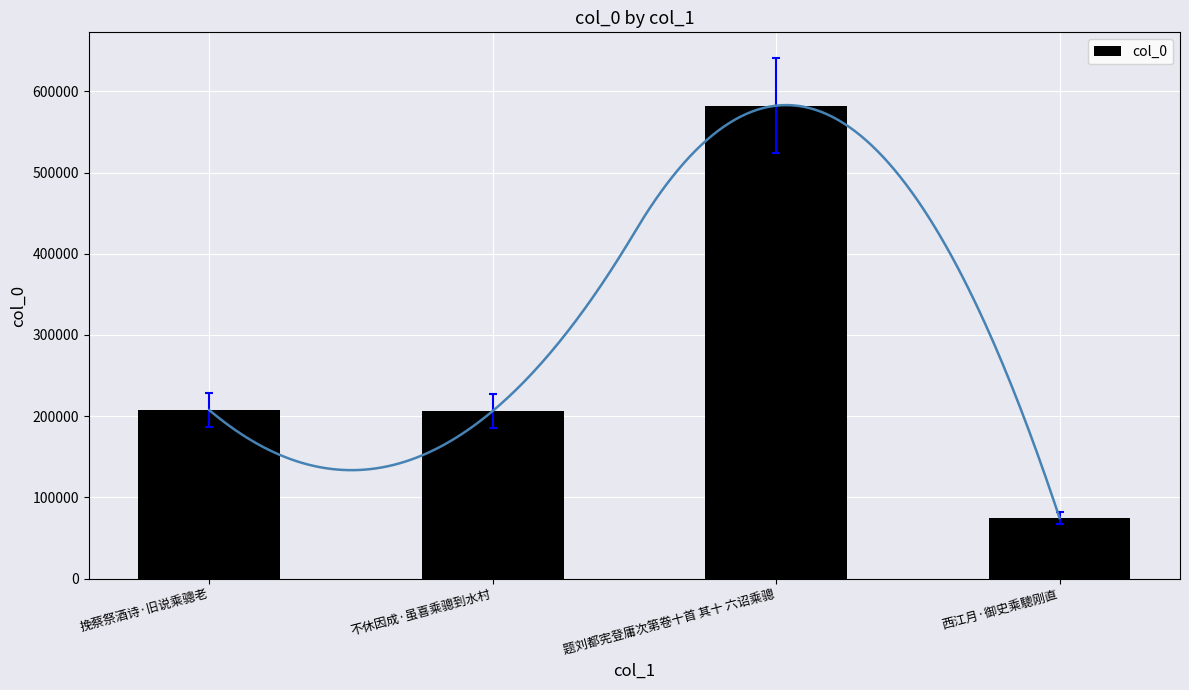

The value at 题刘都宪登庸次第卷十首 其十 六诏乘骢 is 582266. True or false?

True